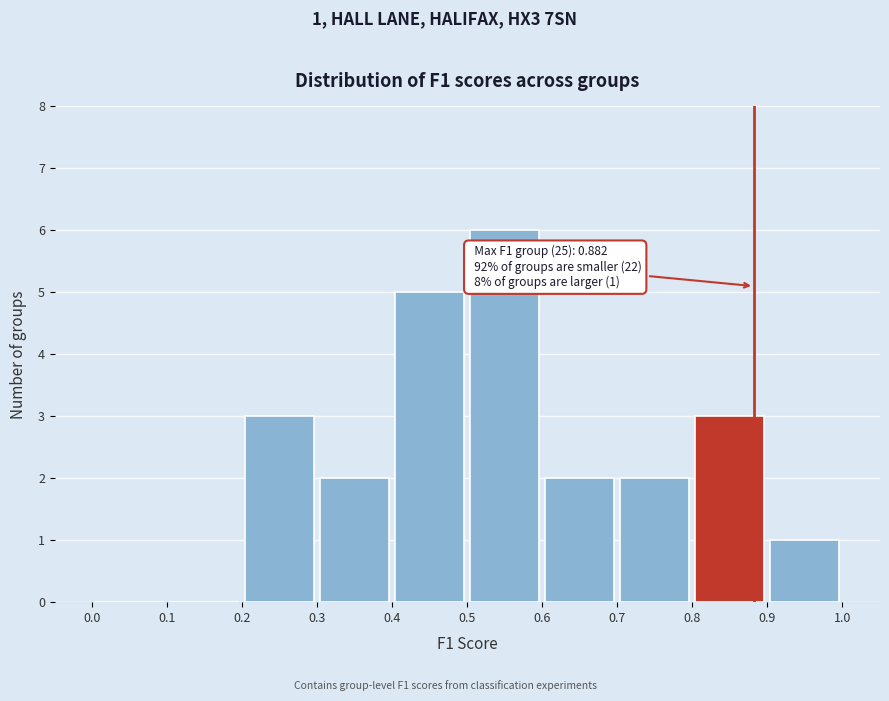

Over which range of the x-axis is the bar tallest?

0.5 to 0.6